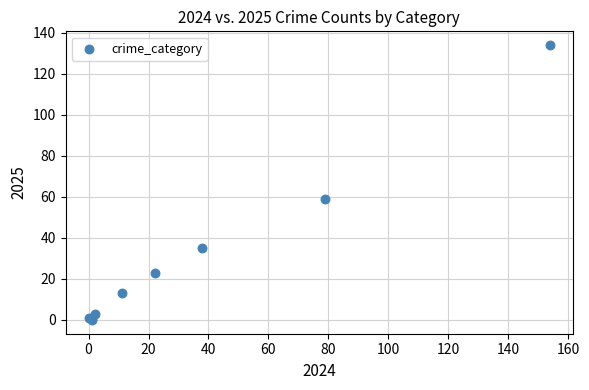

What Y value in the scatter plot is closest to 67?

59